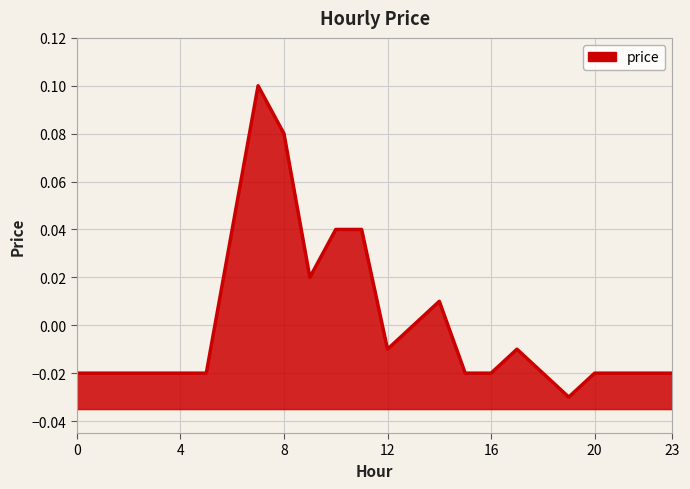

Where is the first local minimum?

9